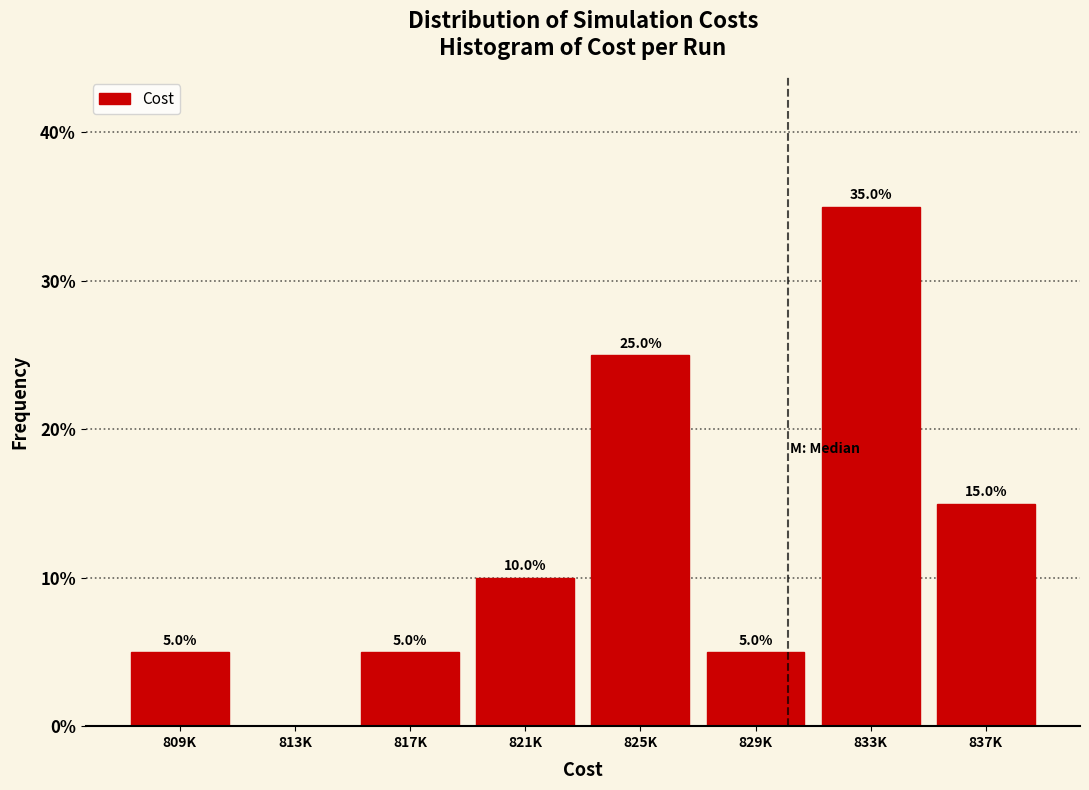

Reading right to left, extract all data points from this chart.

837K=15	833K=35	829K=5	825K=25	821K=10	817K=5	813K=0	809K=5